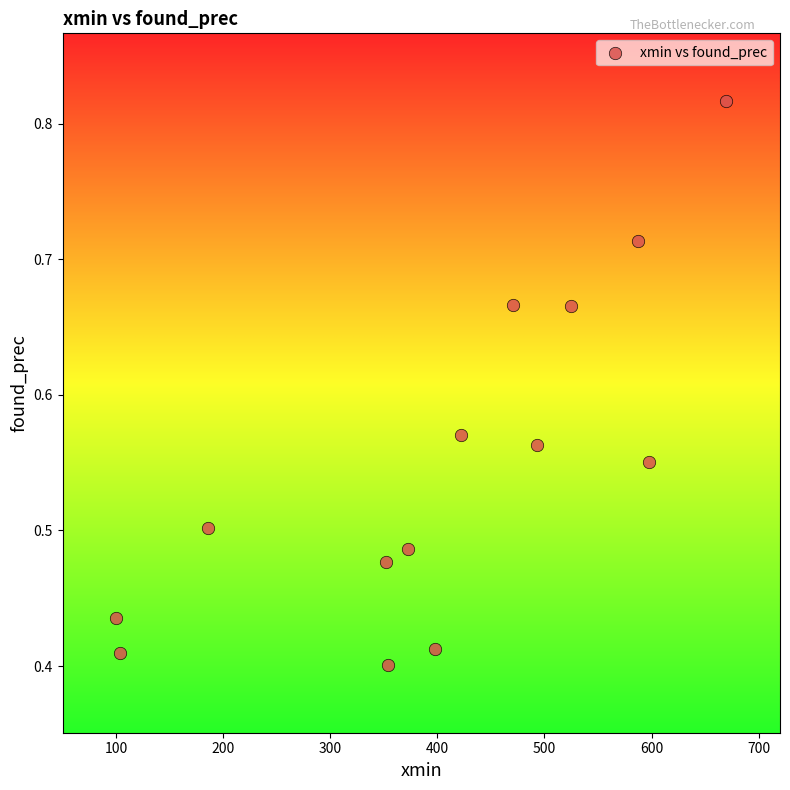

What is the range of X values (max minus min)?

570.0